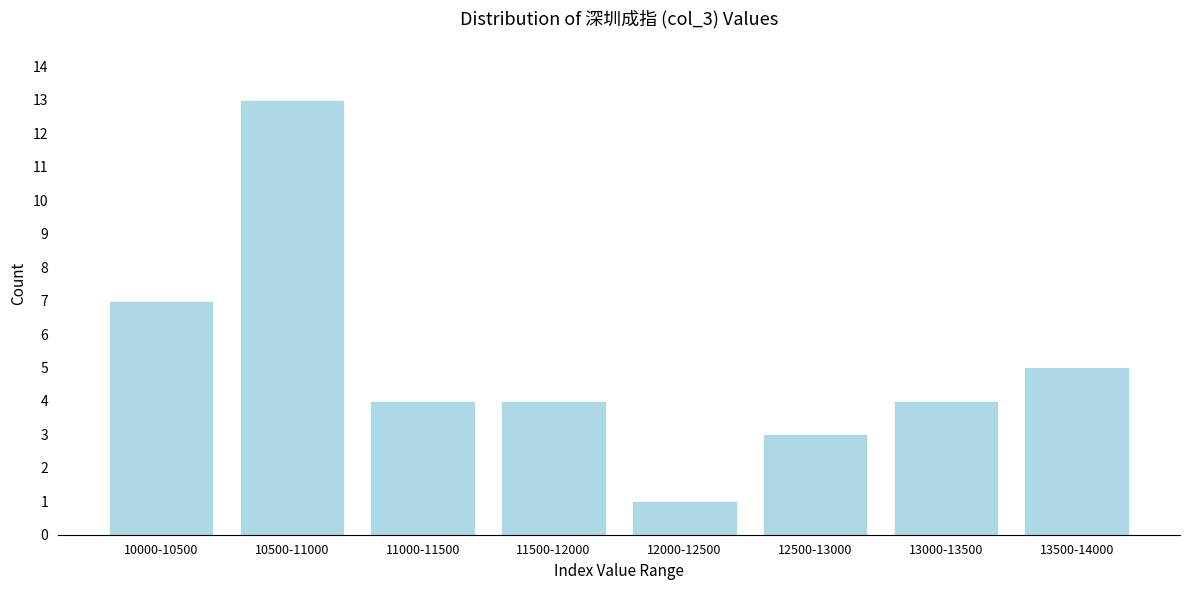

Reading right to left, extract all data points from this chart.

13500-14000=5	13000-13500=4	12500-13000=3	12000-12500=1	11500-12000=4	11000-11500=4	10500-11000=13	10000-10500=7